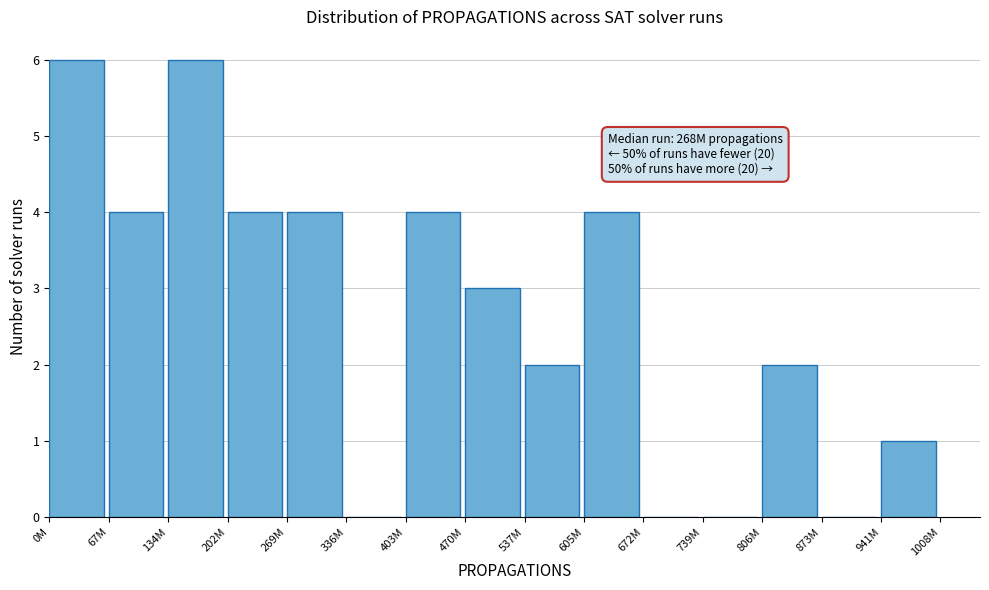

Reading left to right, list all the values displayed in this chart.

0M=6	67M=4	134M=6	202M=4	269M=4	336M=0	403M=4	470M=3	537M=2	605M=4	672M=0	739M=0	806M=2	873M=0	941M=1